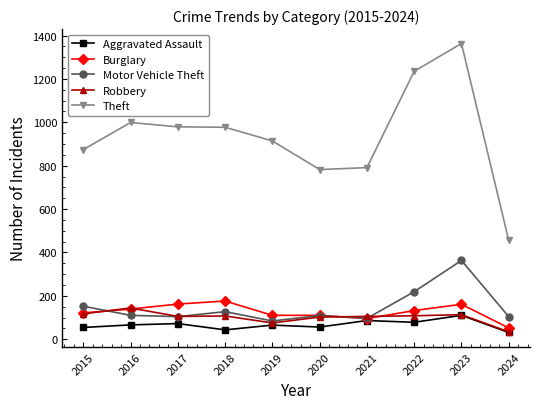

True or false: Theft has more than 0 points higher than both neighbors.

True